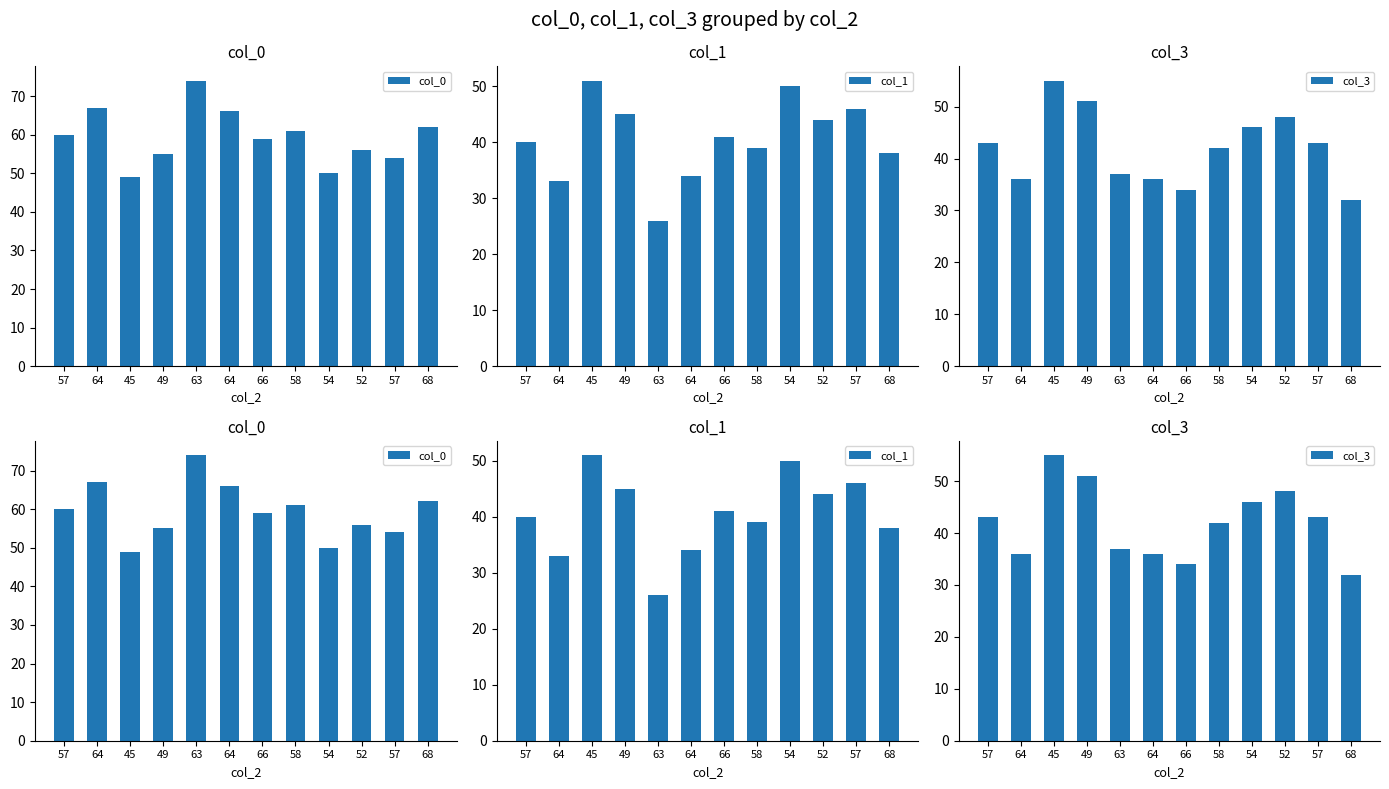

What is the average value of the col_3 series?

42